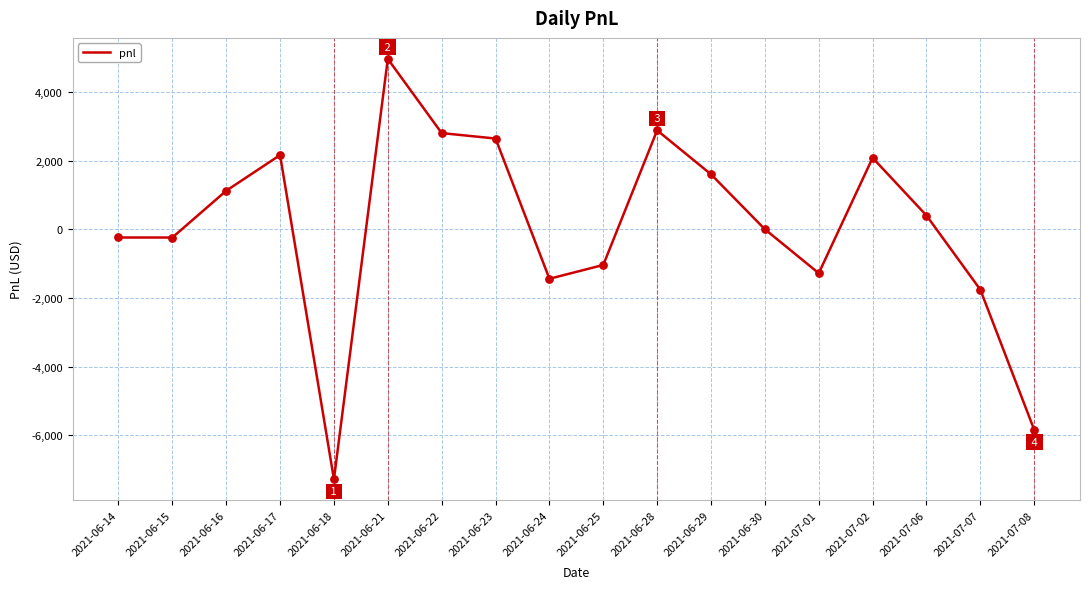

What is the change in value from 2021-06-21 to 2021-07-06?

-4560.0